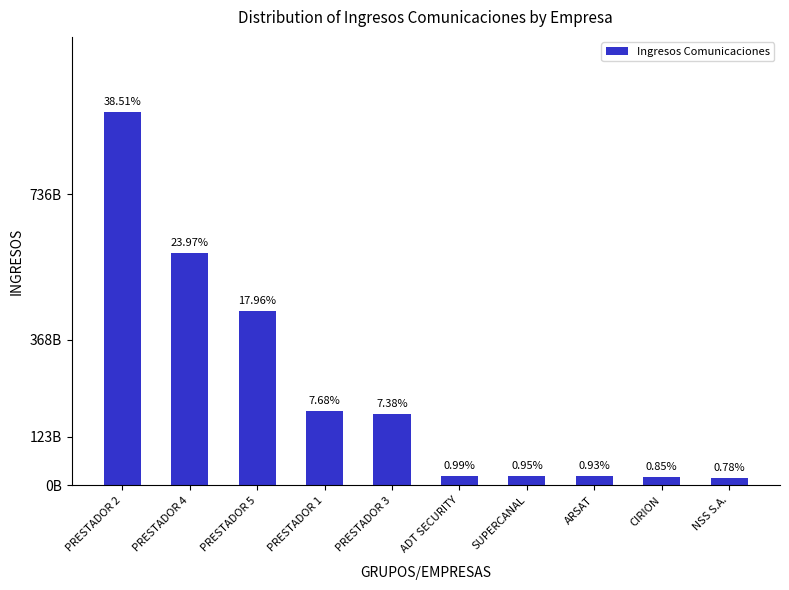

Are the bars horizontal?

No